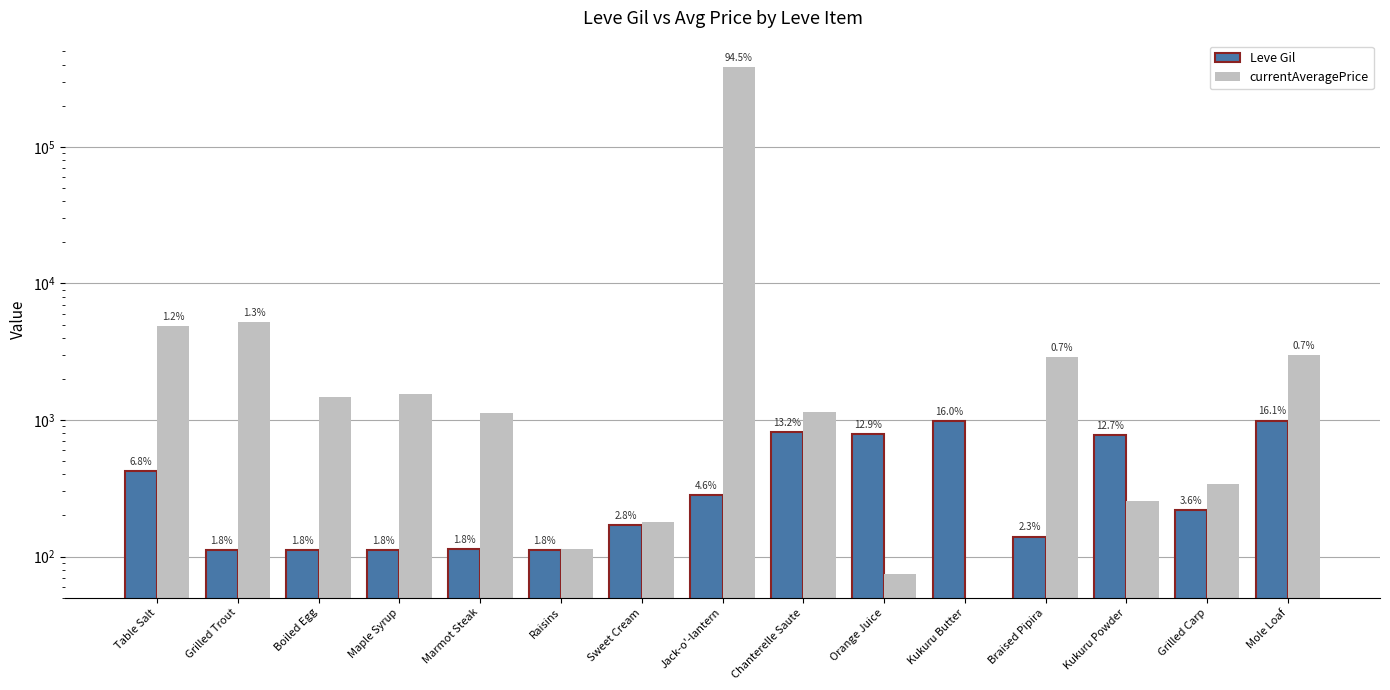

Reading left to right, extract all data points from this chart.

Leve Gil: 420.0	112.0	112.0	112.0	113.0	112.0	170.0	280.0	810.0	790.0	980.0	140.0	780.0	220.0	990.0
currentAveragePrice: 4847.0	5212.9	1467.4	1562.5	1127.5	113.8	180.0	382333.3	1150.5	74.7	46.8	2880.0	256.8	342.3	3000.0